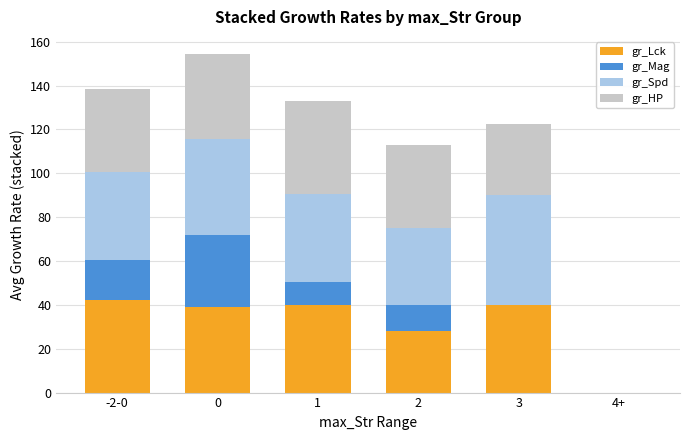

The value of gr_Lck at 0 is 39.0. True or false?

True